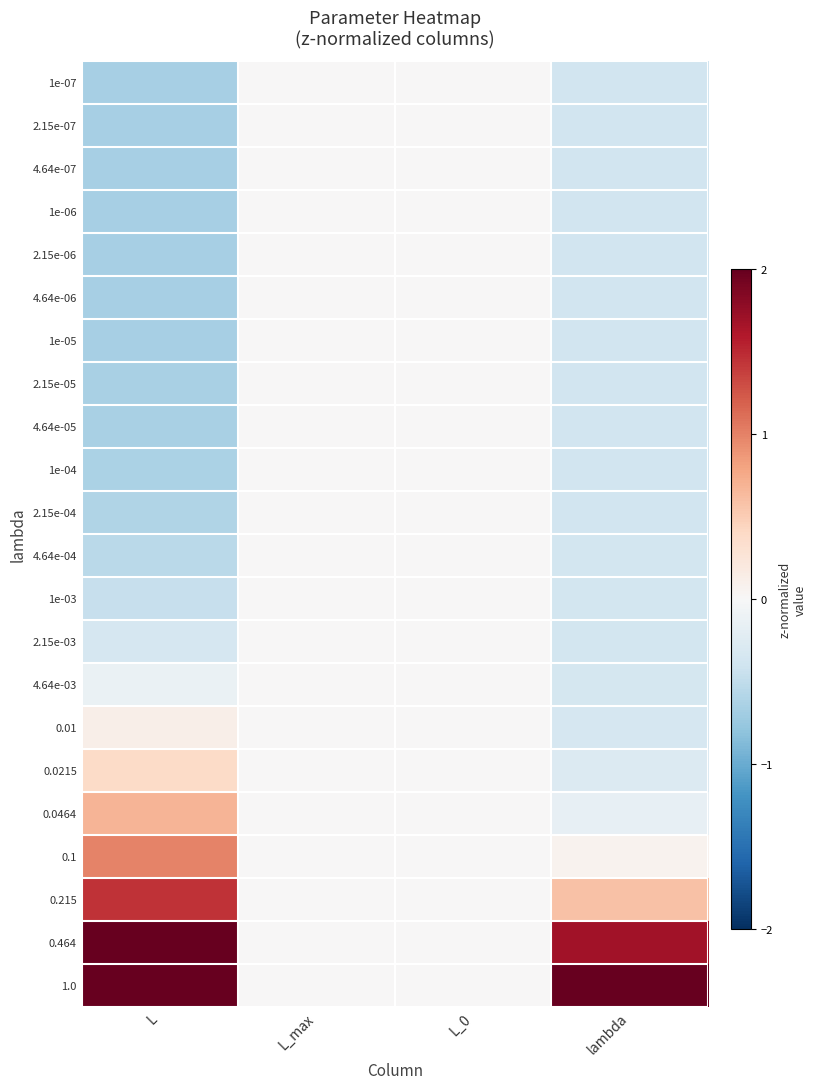

Count the number of data series in this chart.

22